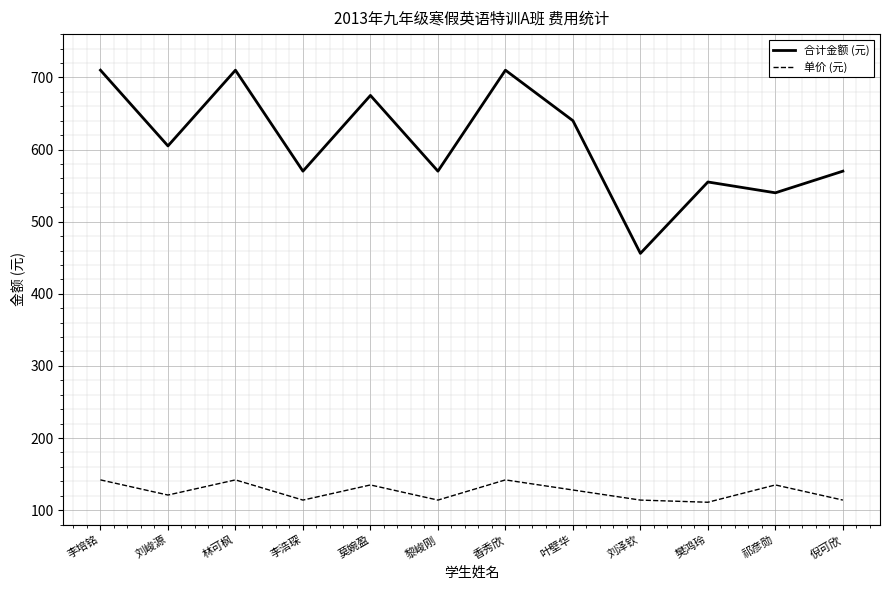

Reading left to right, list all the values displayed in this chart.

合计金额 (元): 710	605	710	570	675	570	710	640	456	555	540	570
单价 (元): 142	121	142	114	135	114	142	128	114	111	135	114